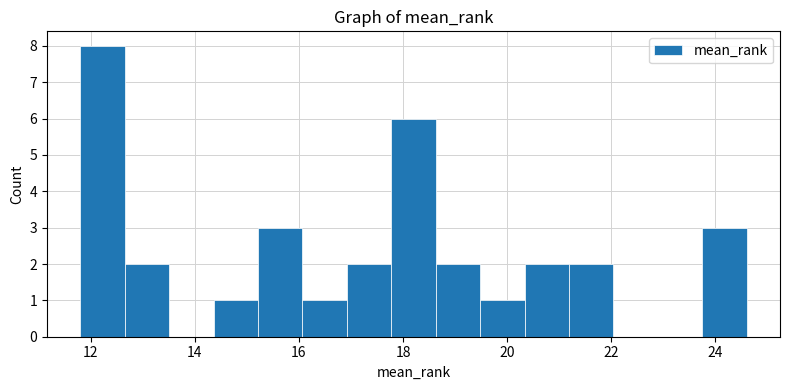

Over which range of the x-axis is the bar tallest?

11.8 to 12.6